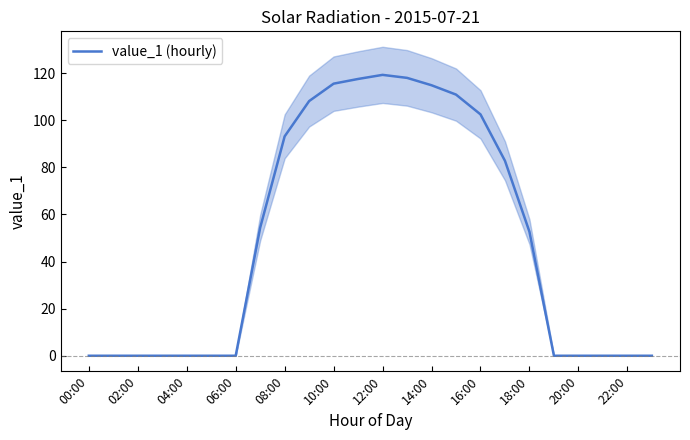

True or false: value_1 (hourly) has a value of 119.2 at 12:00.

True